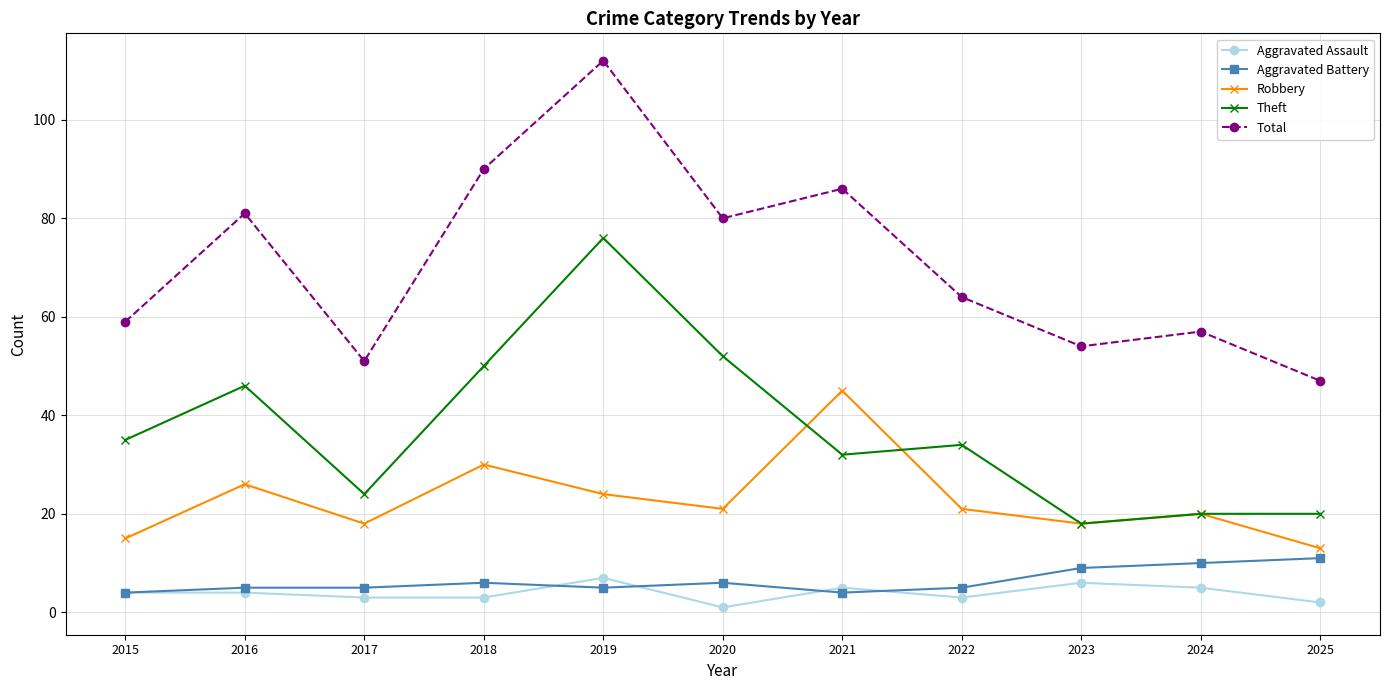

What is the value of the Total point at the 4th from the left?

90